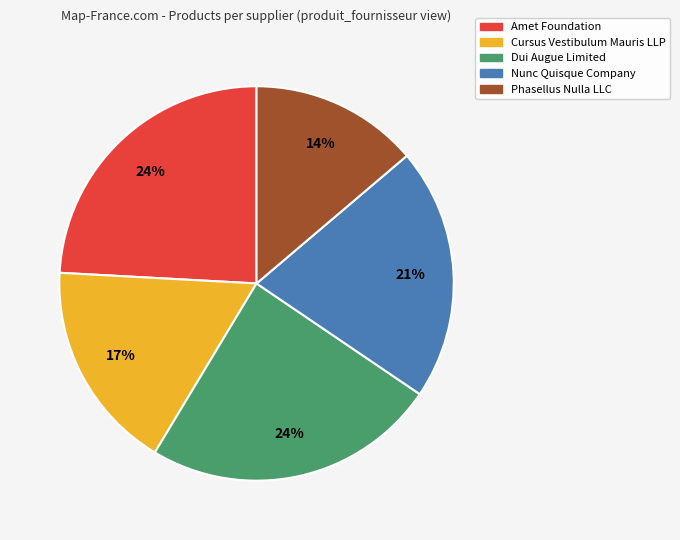

Which category has the smallest portion of the pie?

Phasellus Nulla LLC